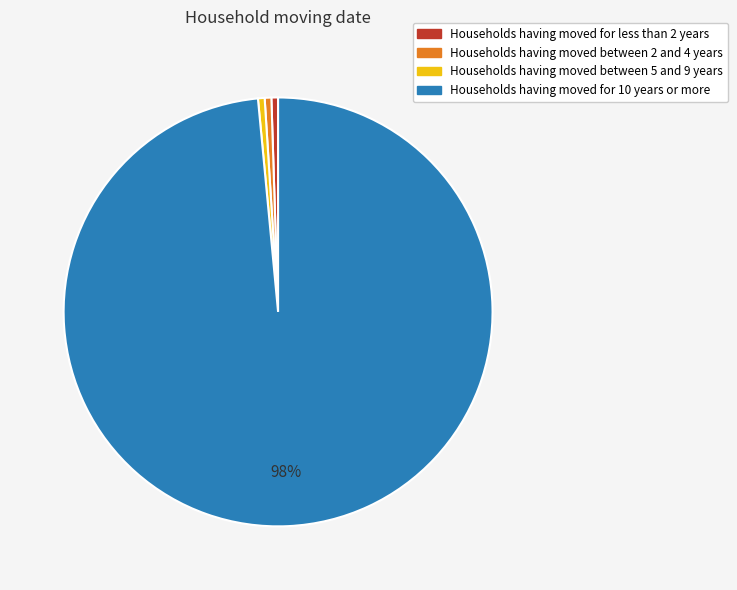

How many slices are in this pie chart?

4